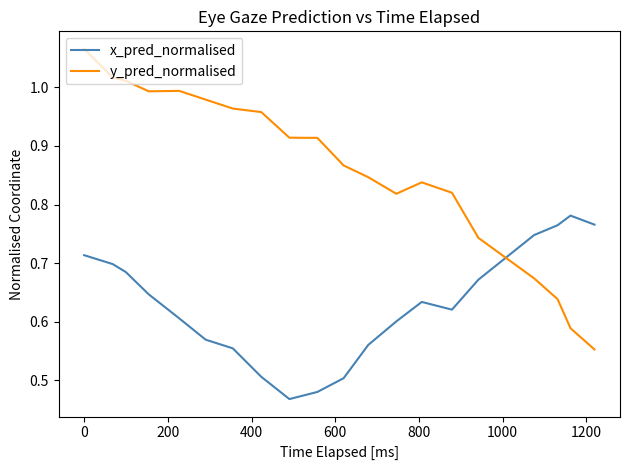

Count the number of categories in the chart.

20